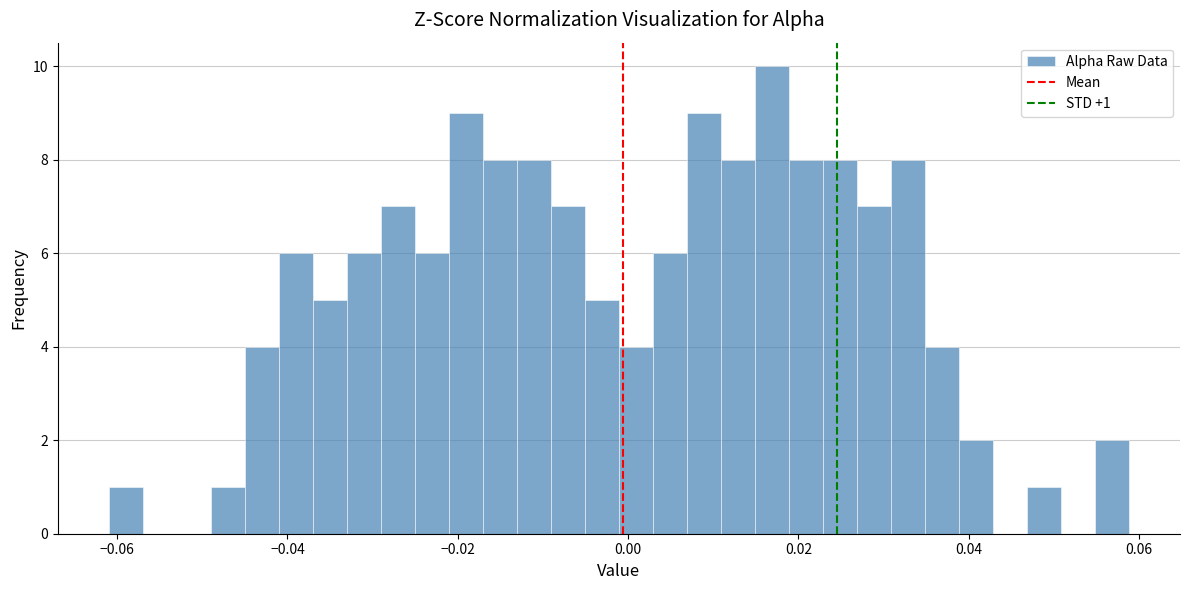

Around what value on the x-axis is the tallest bar? Give the approximate position of its centre, as read against the axis.

0.016